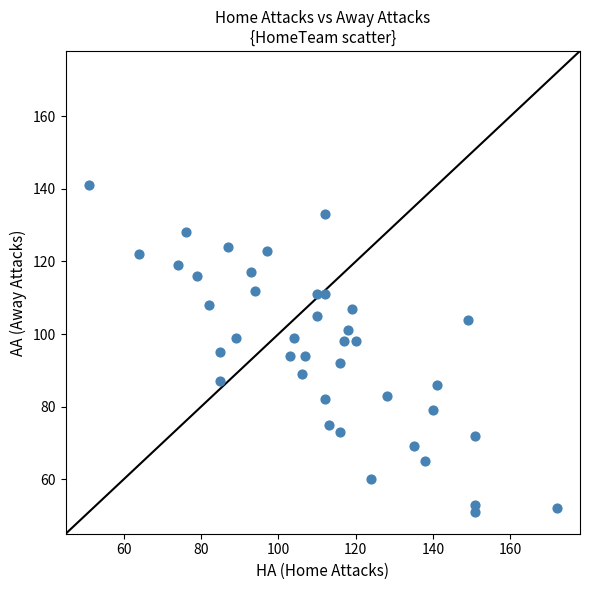

What is the range of Y values (max minus min)?

90